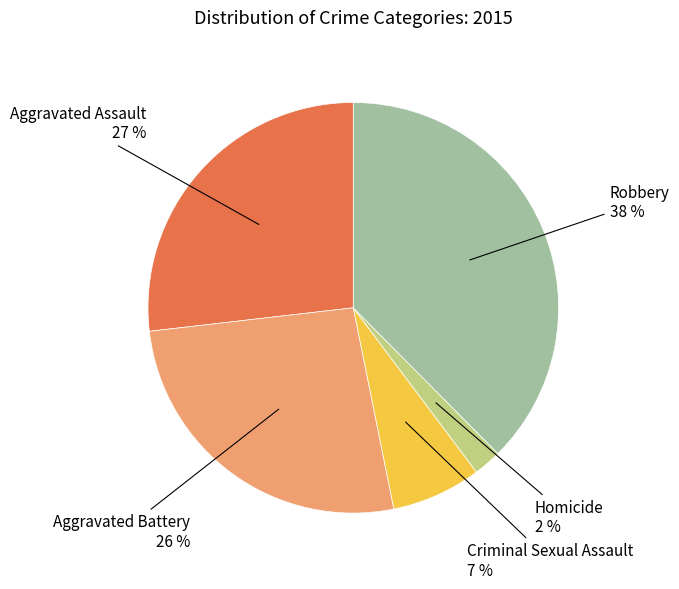

How many slices are in this pie chart?

5